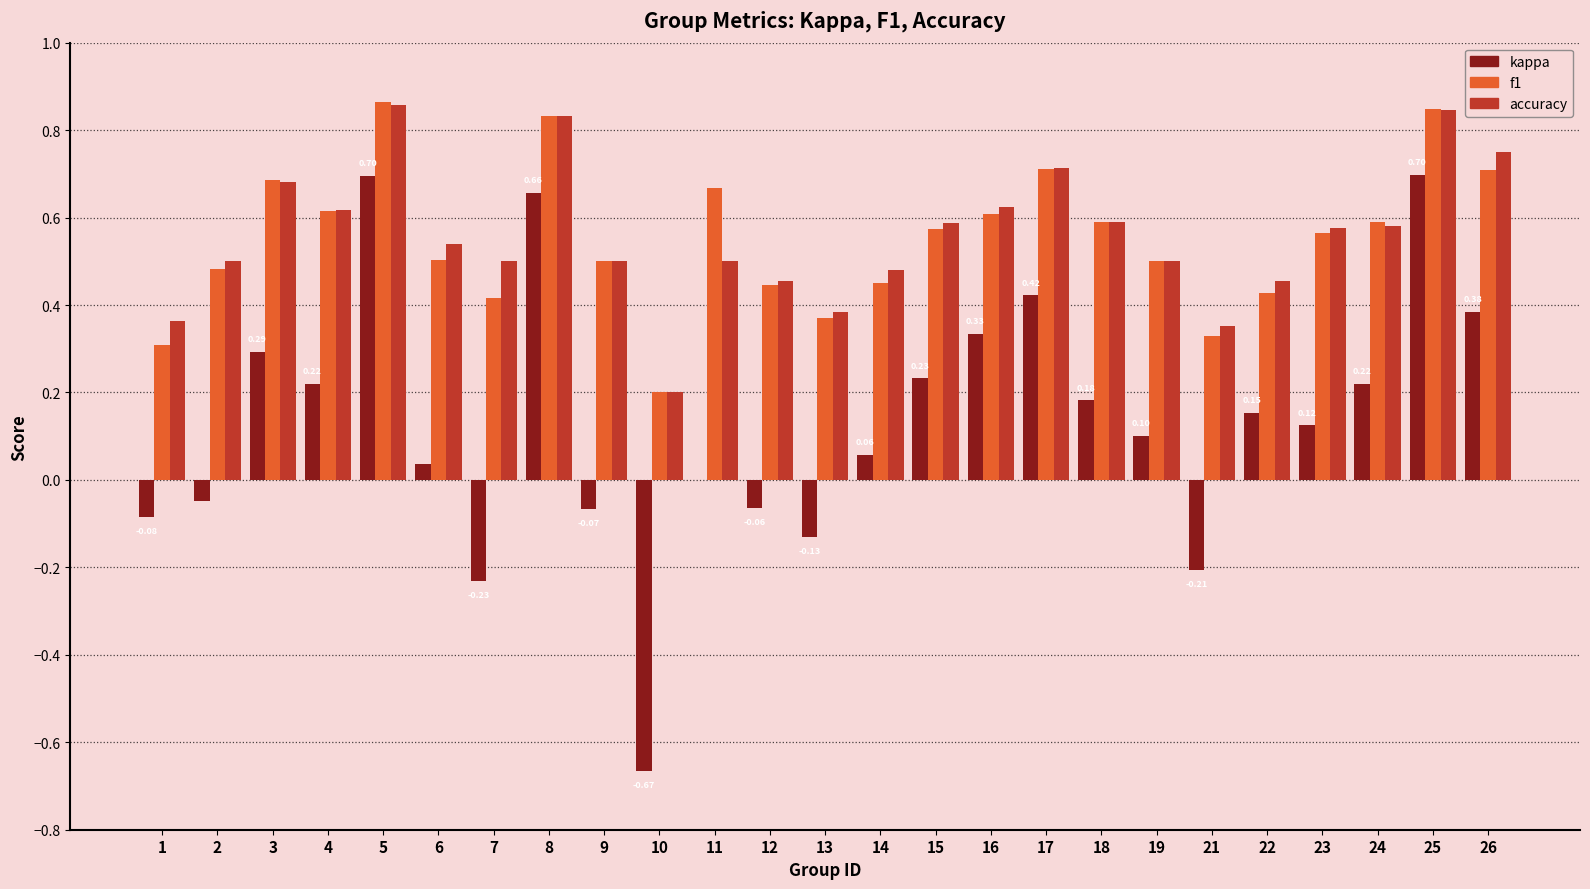

What is the sum of all accuracy values?

14.0